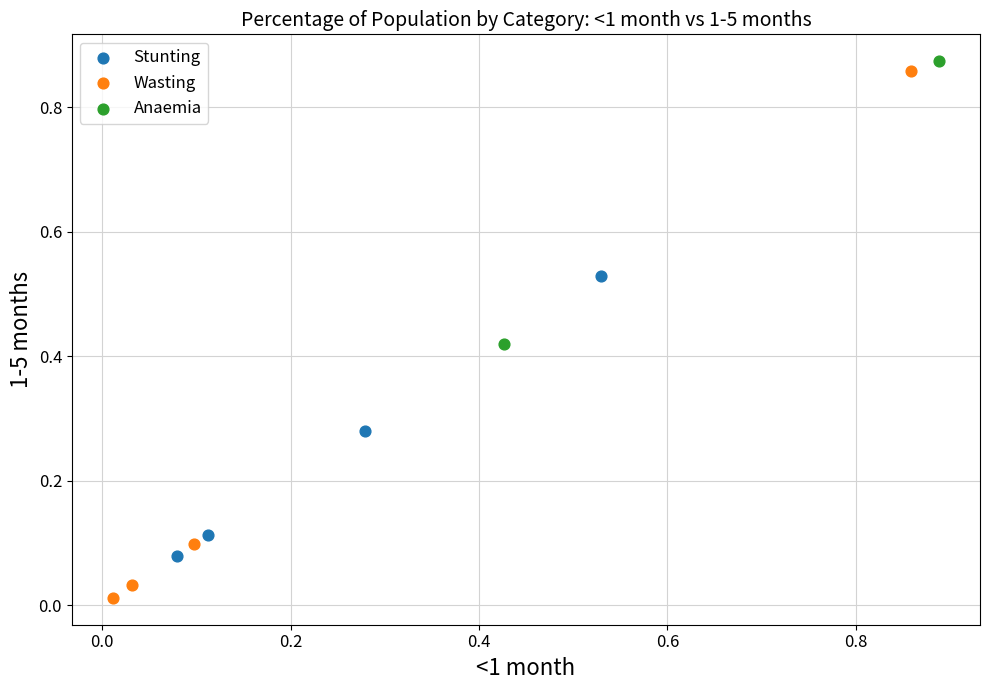

Which series contains the highest Y value?

Anaemia